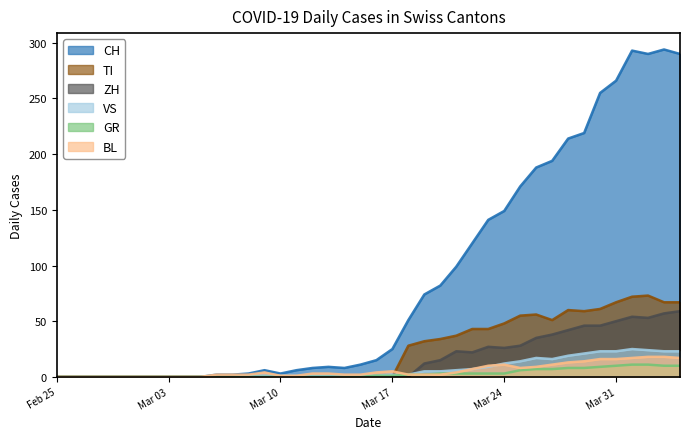

The GR series shows 4 at 2020-04-01. True or false?

False